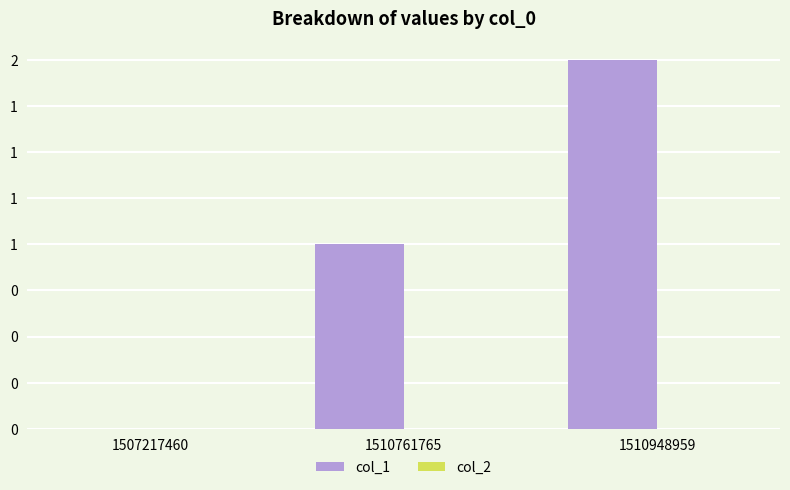

Are the bars horizontal?

No